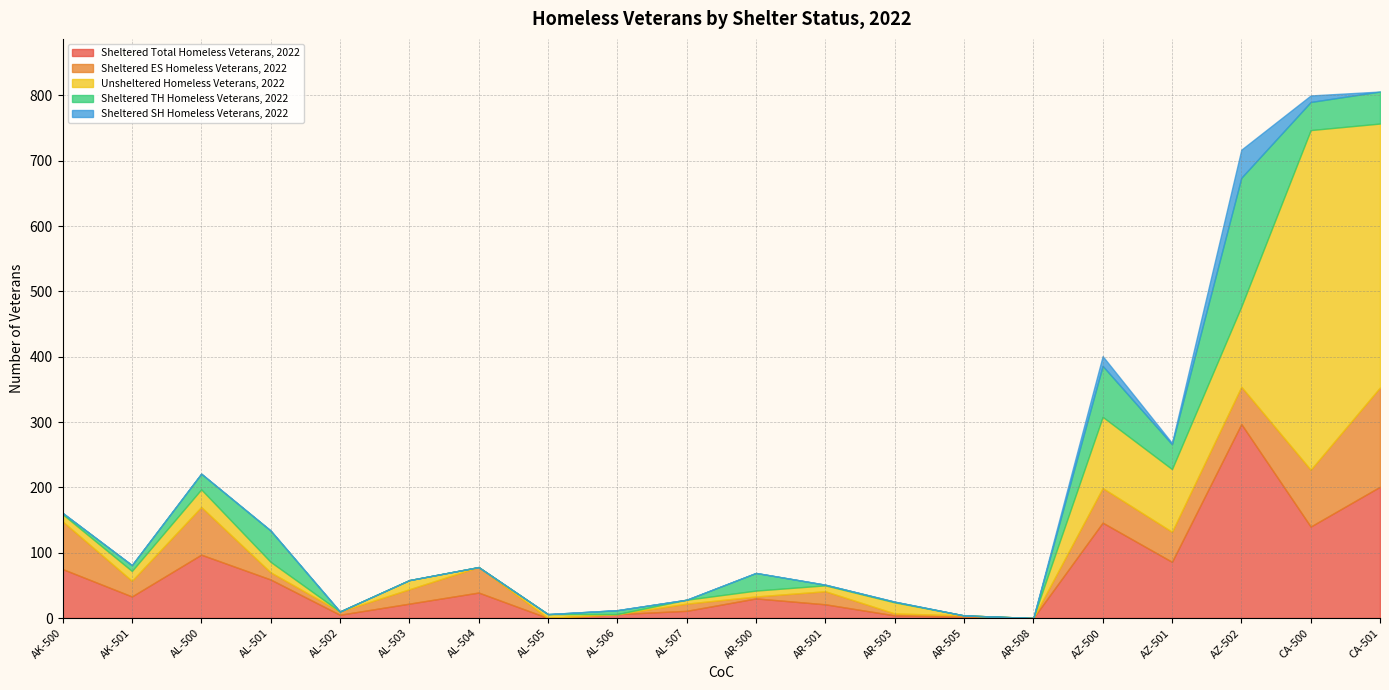

Is it true that Sheltered Total Homeless Veterans, 2022 equals 19 at AL-507?

False